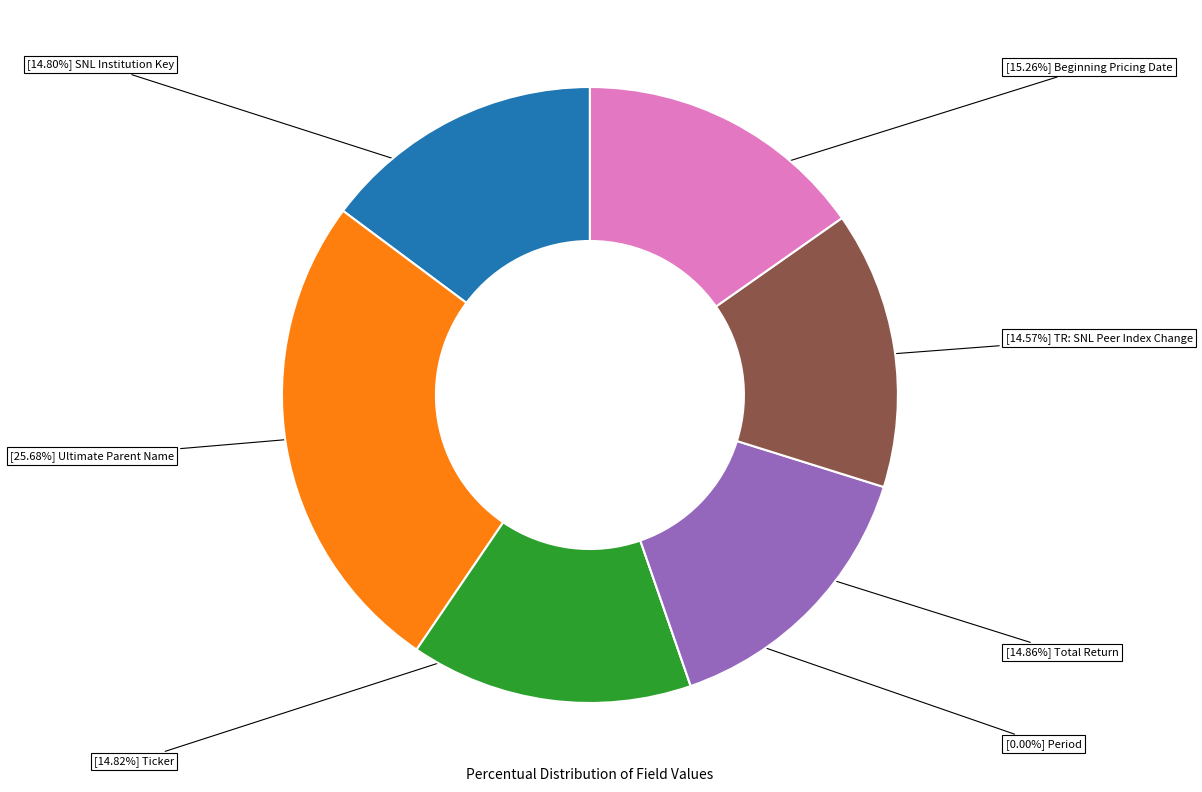

To the nearest percent, what is the average slice percentage?

14%